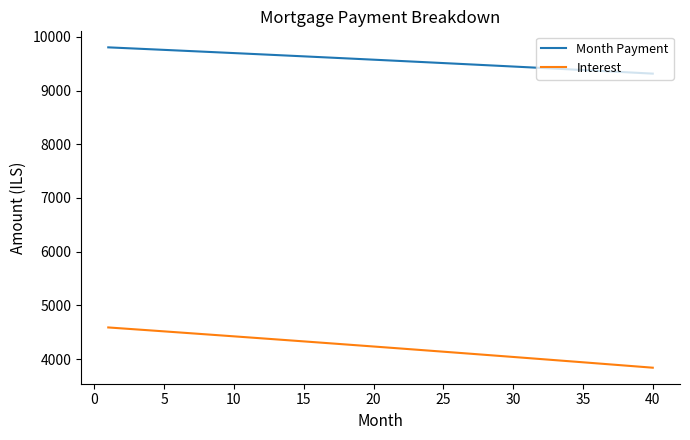

What is the maximum value shown in the chart?

9803.9